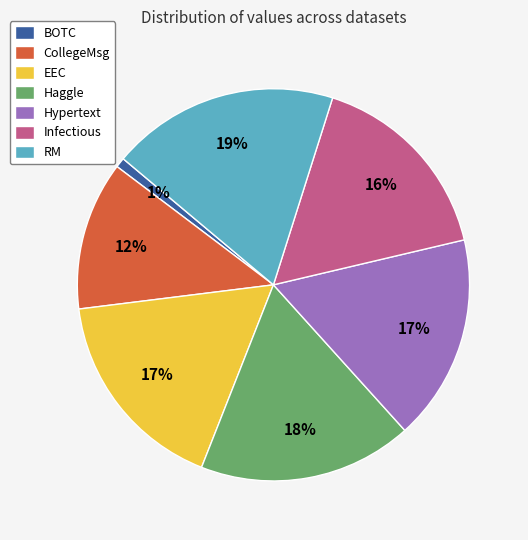

The Infectious slice represents 16% of the pie. True or false?

True